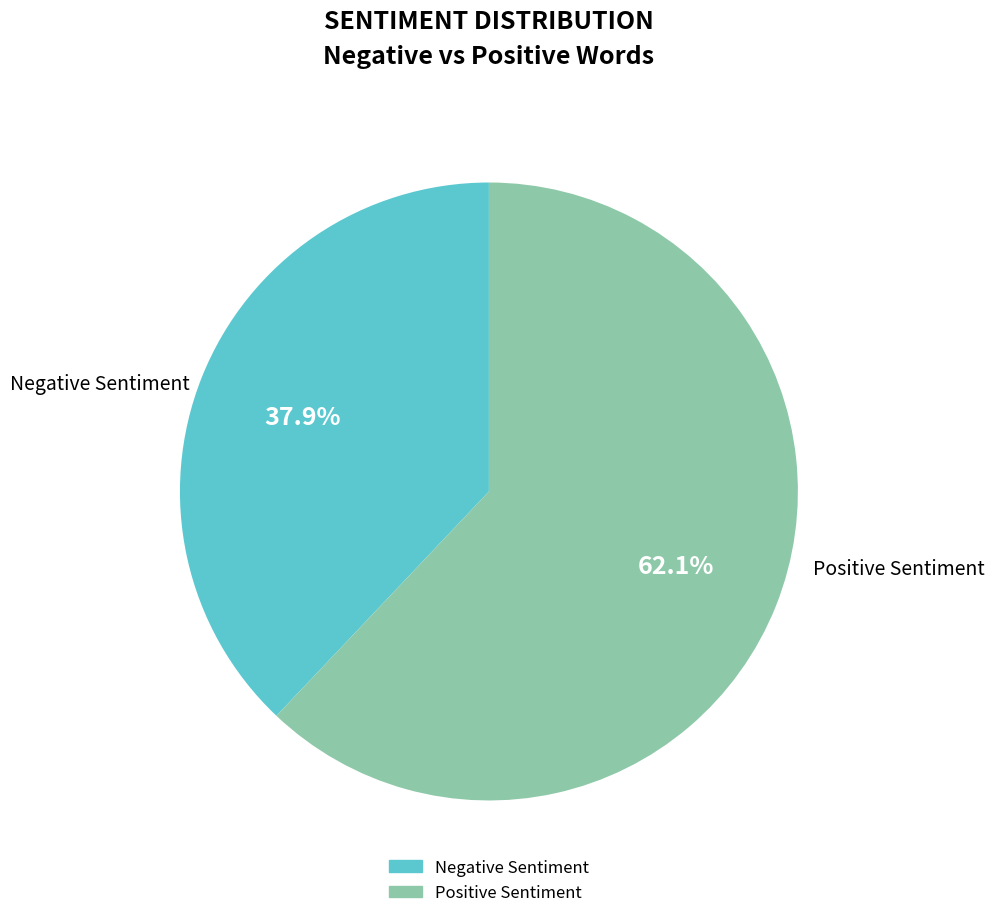

What is the total percentage of Negative Sentiment and Positive Sentiment?

100.0%